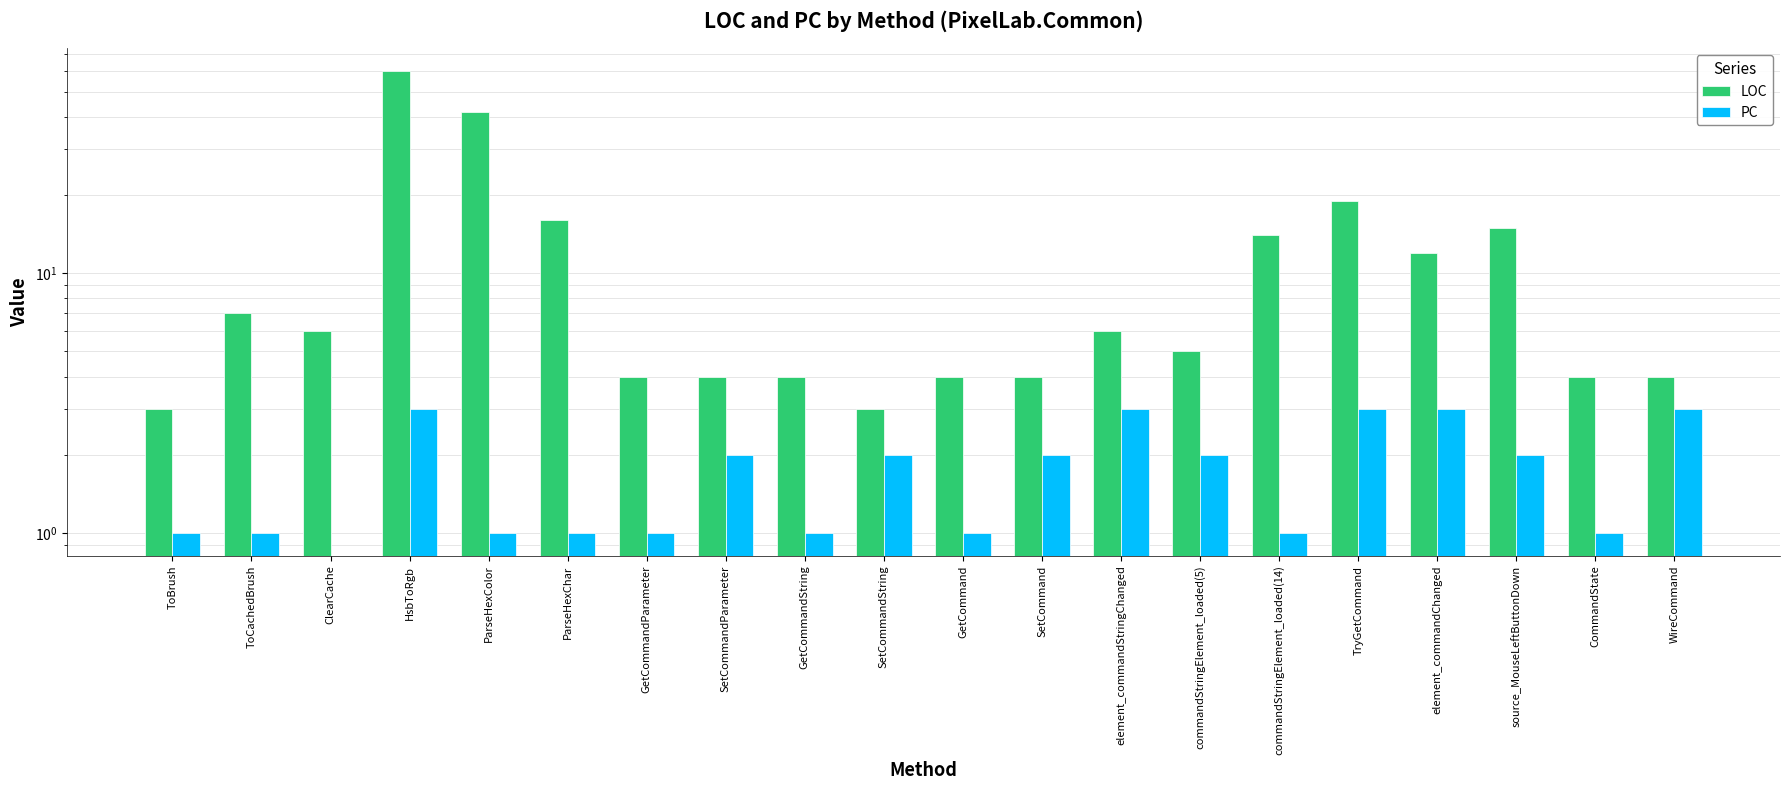

Which category has the lowest value in the PC series?

ClearCache